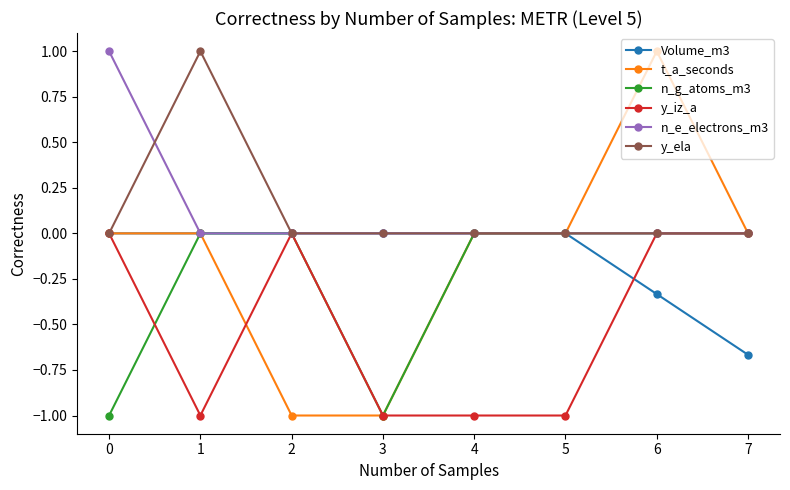

What is the maximum value for n_e_electrons_m3?

1.0